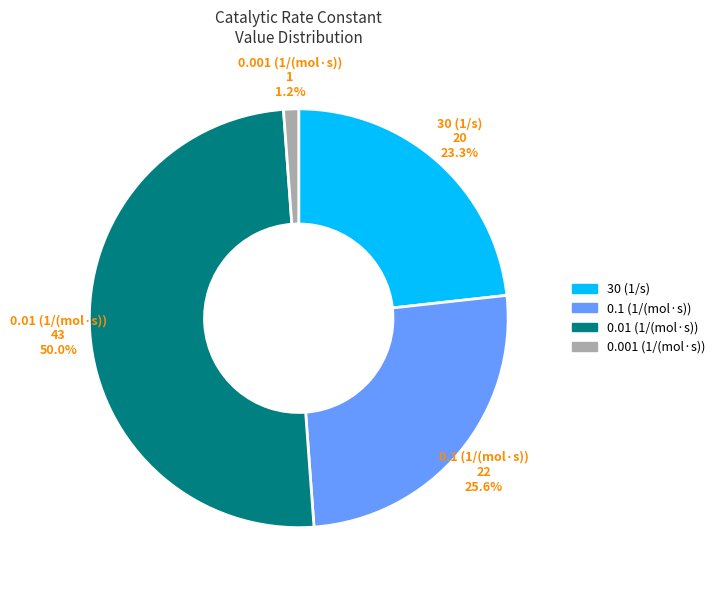

What portion of the pie excludes 0.001 (1/(mol·s))?

98.8%